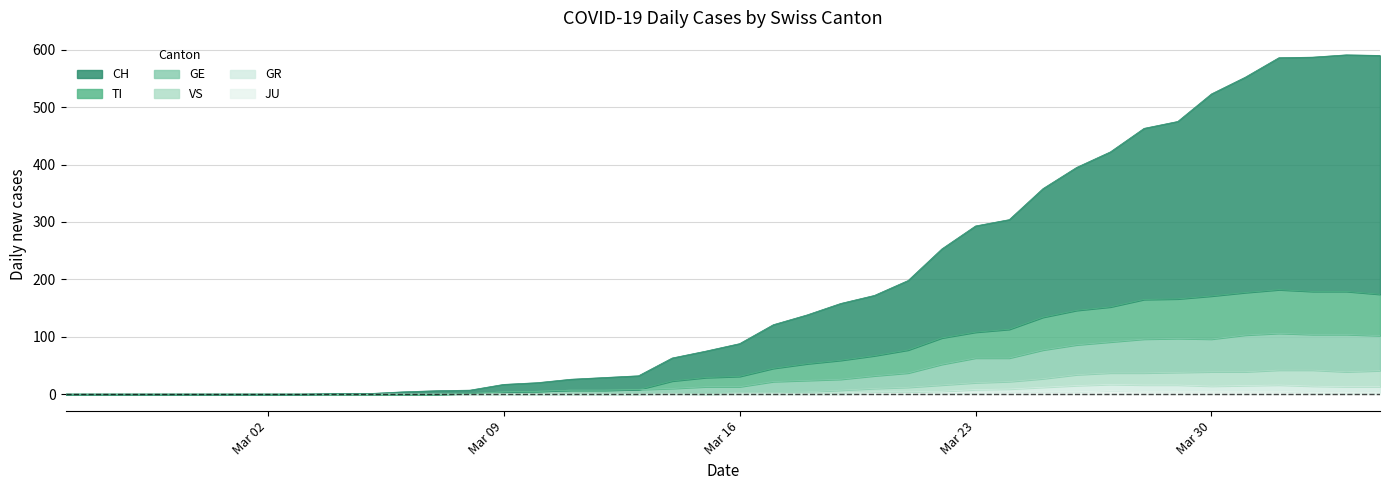

What is the average value of the GE series?

36